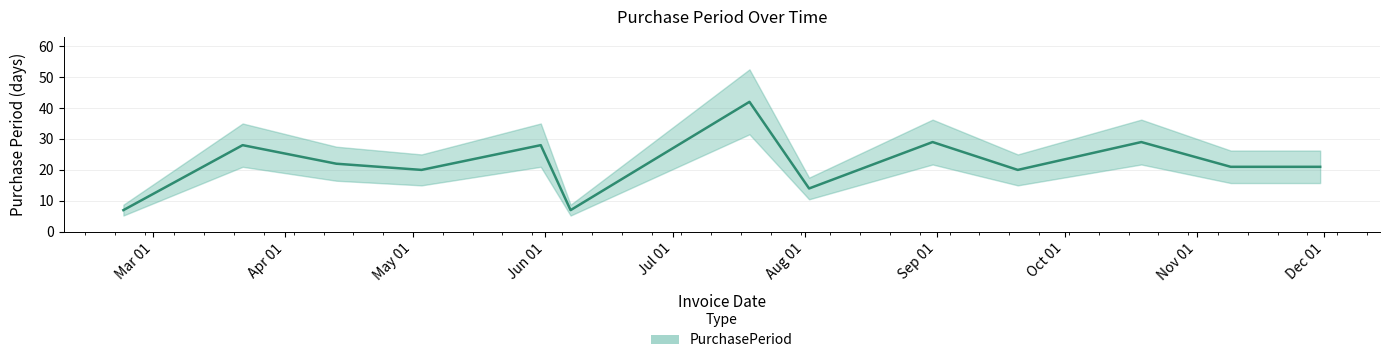

Approximately how many times larger is the value at 2017-08-02 compared to 2017-11-09?

0.7